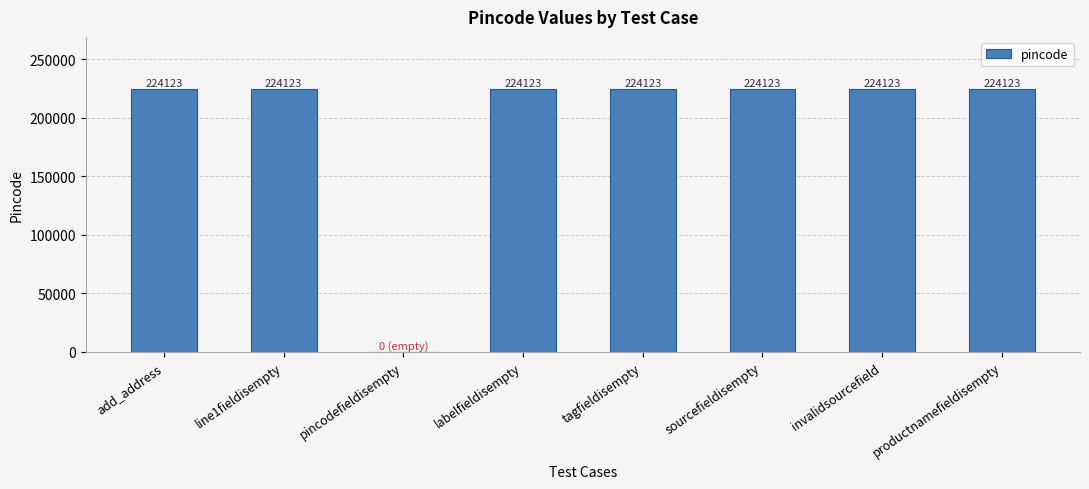

At which label is the value closest to 112061?

pincodefieldisempty